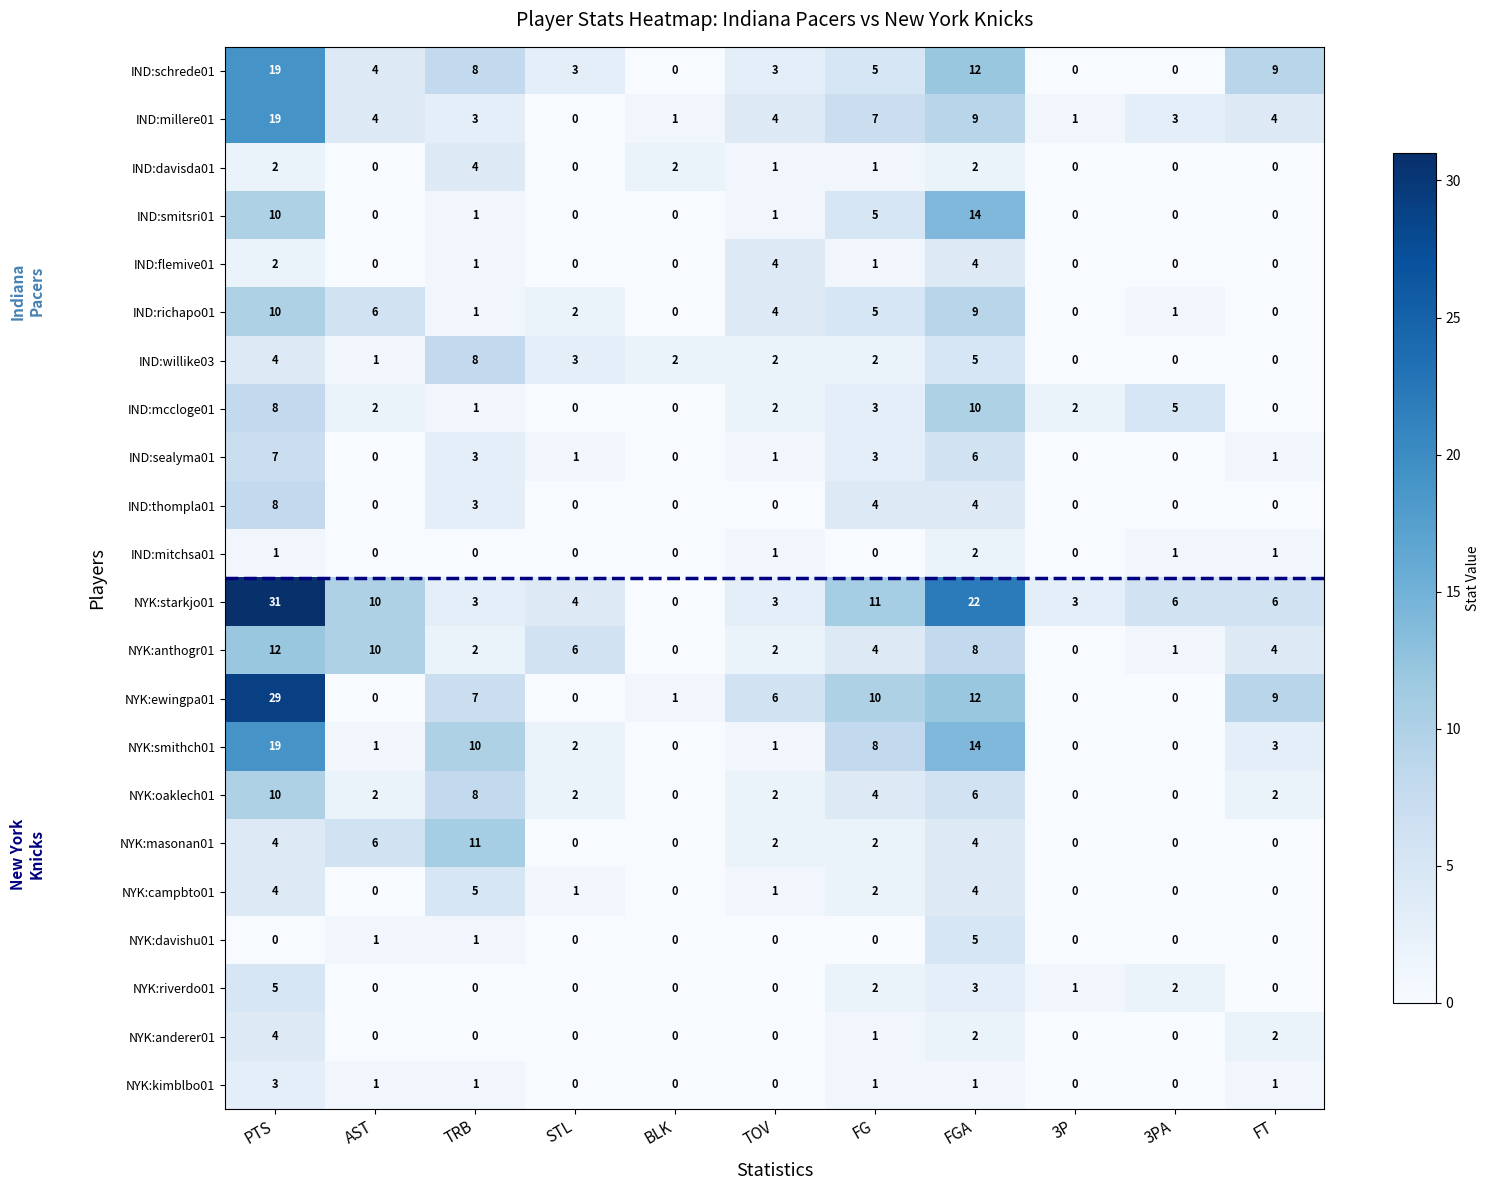

Which series has the largest total across all categories?

NYK:starkjo01